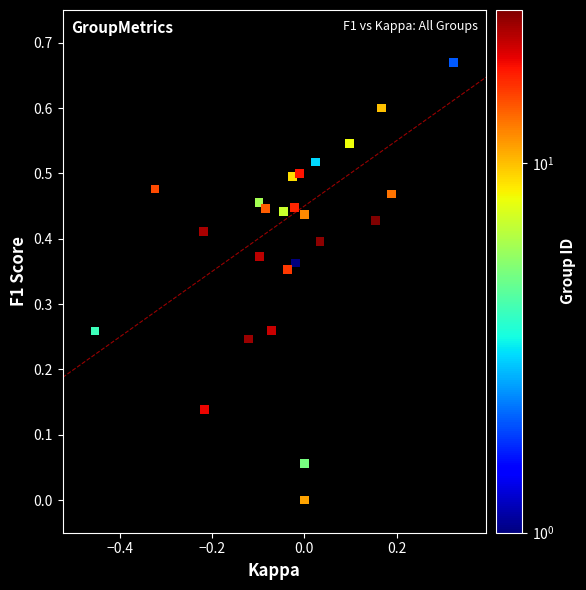

What is the range of X values (max minus min)?

0.8